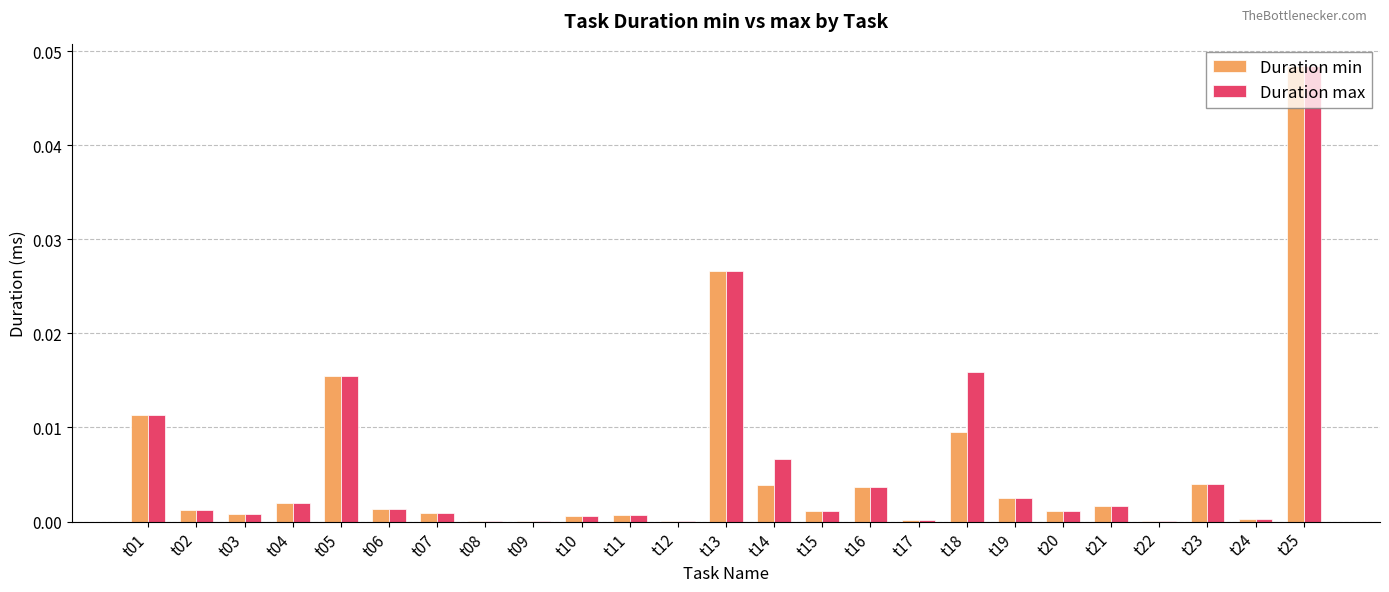

How many categories are shown in the chart?

25